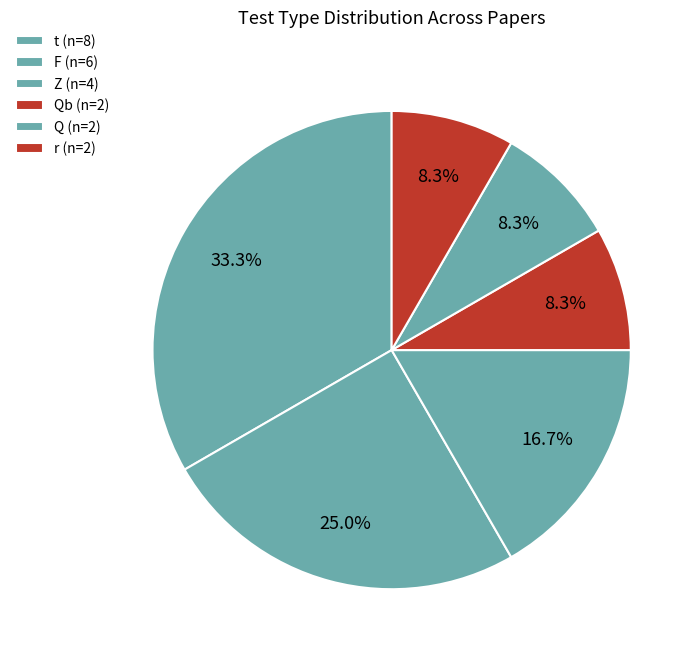

What is the largest slice in the pie chart?

t